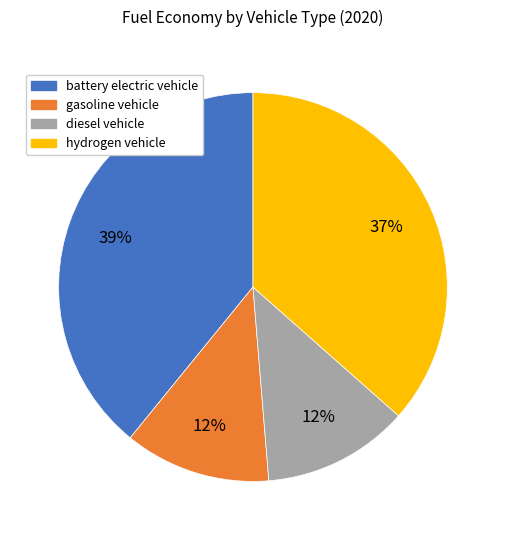

Combined, do hydrogen vehicle and diesel vehicle account for over 50%?

No